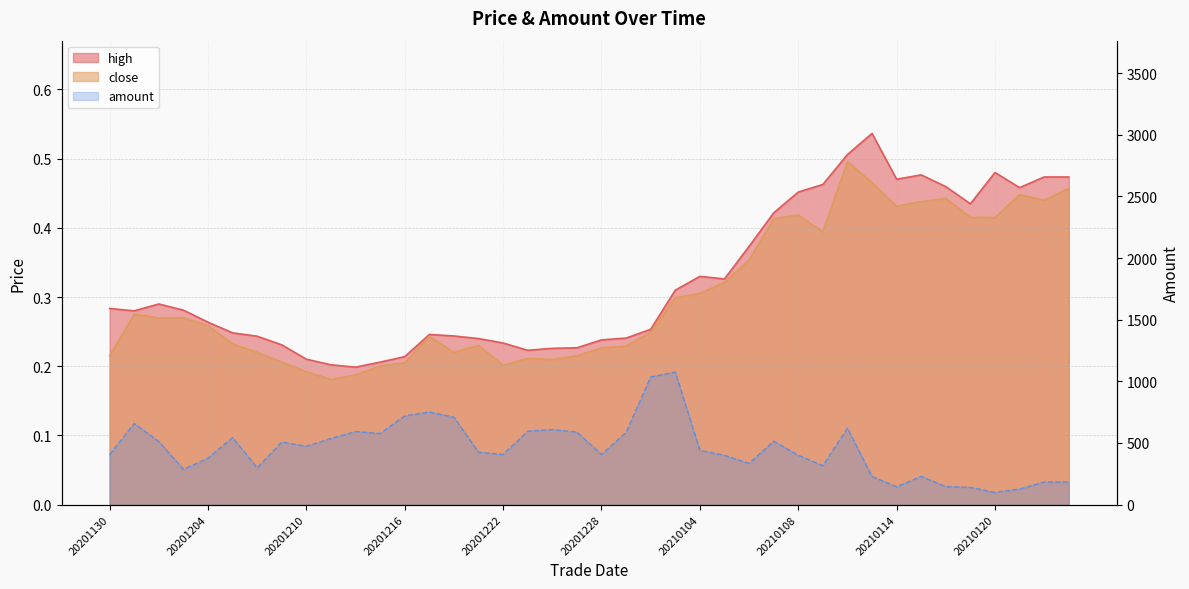

Which series has the largest total across all categories?

amount